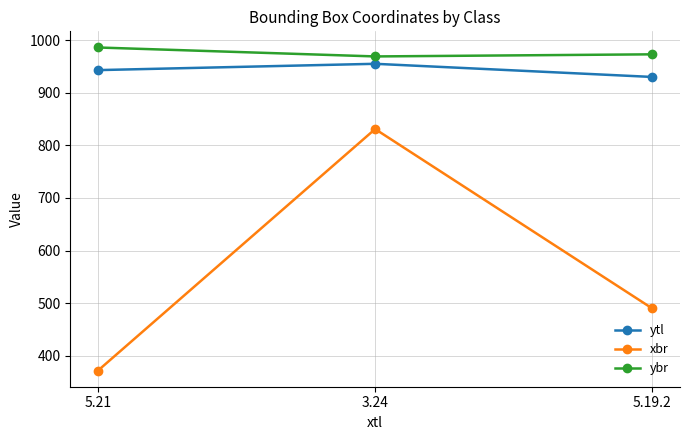

Reading right to left, transcribe all the data shown in this chart.

ytl: 930	955	943
xbr: 490	831	372
ybr: 973	969	986